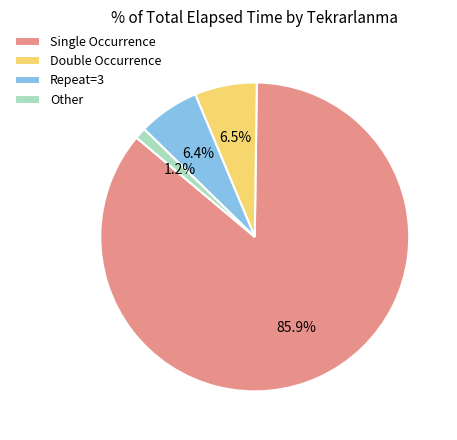

Count the number of slices in the pie.

4